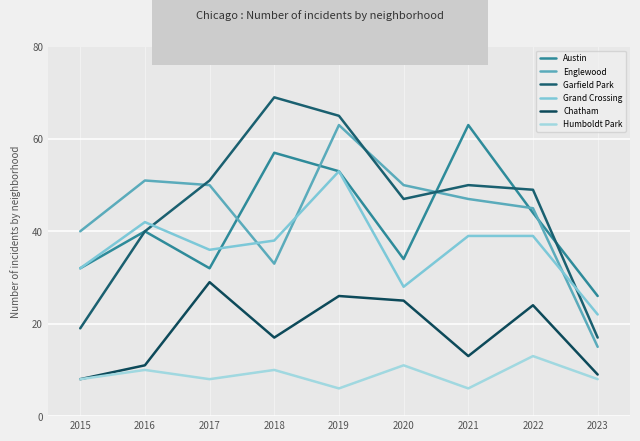

What is the total value across all series at 2016?

194